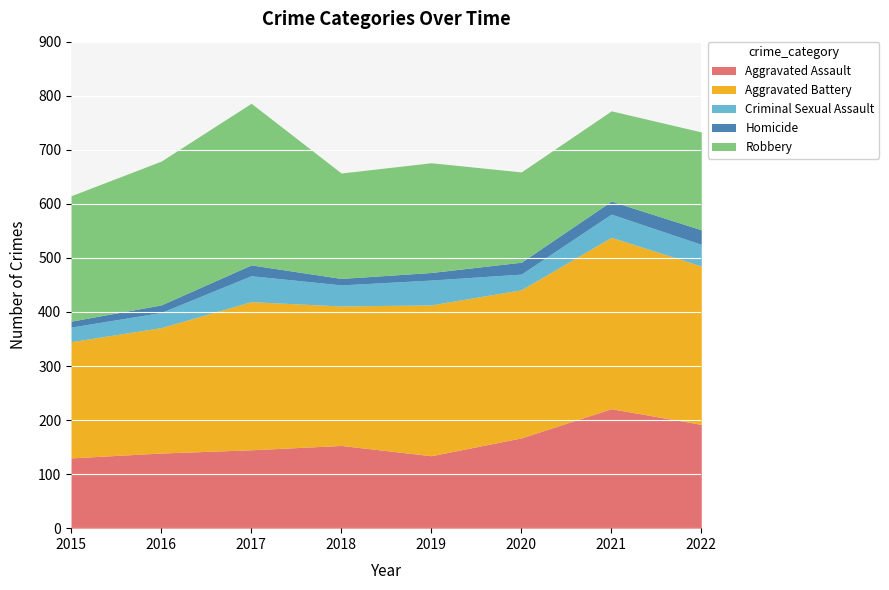

True or false: Aggravated Battery and Homicide intersect in this chart.

False